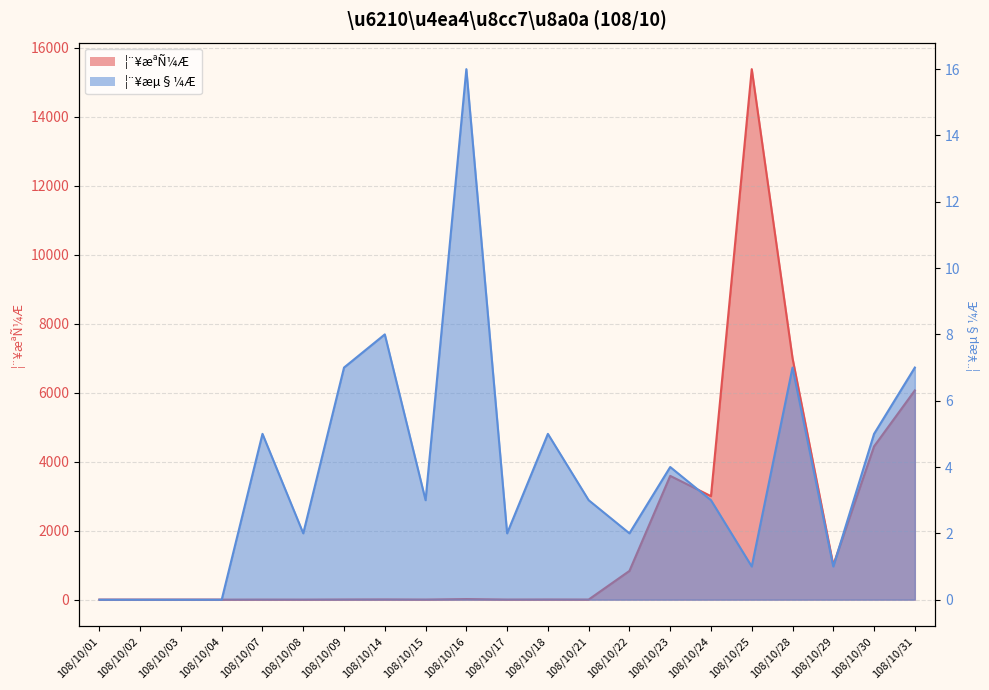

Reading left to right, list all the values displayed in this chart.

¦¨¥æªÑ¼Æ: 0	0	0	0	2	1	5	7	3	17	3	5	3	833	3588	3000	15378	7000	1000	4444	6065
¦¨¥æµ§¼Æ: 0	0	0	0	5	2	7	8	3	16	2	5	3	2	4	3	1	7	1	5	7